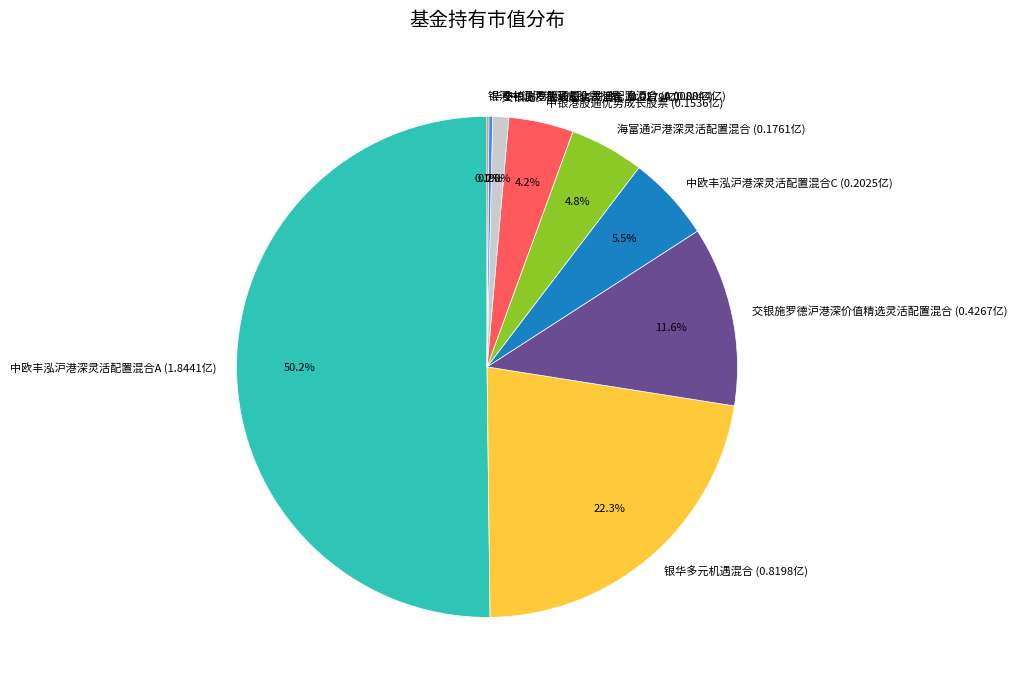

Is 海富通沪港深灵活配置混合 (0.1761亿) the majority of the pie?

No